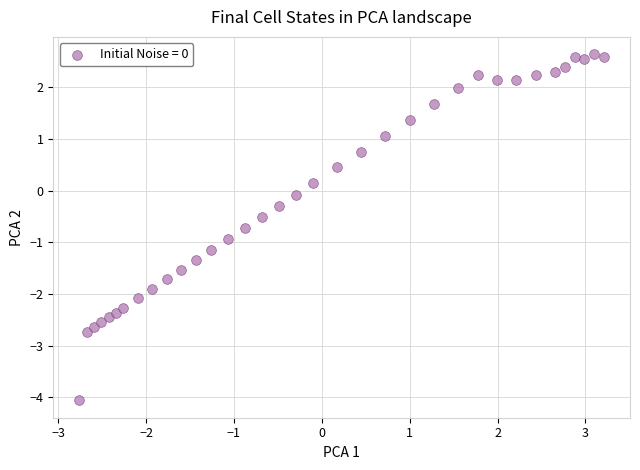

What is the range of X values (max minus min)?

6.0